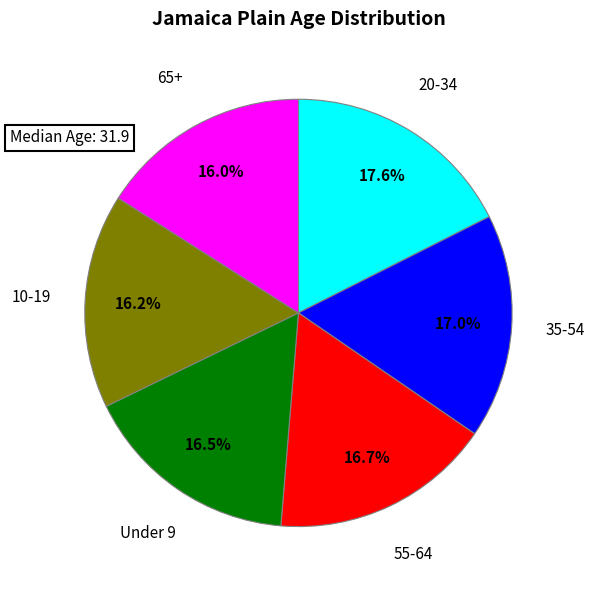

Does any single category account for the majority?

No